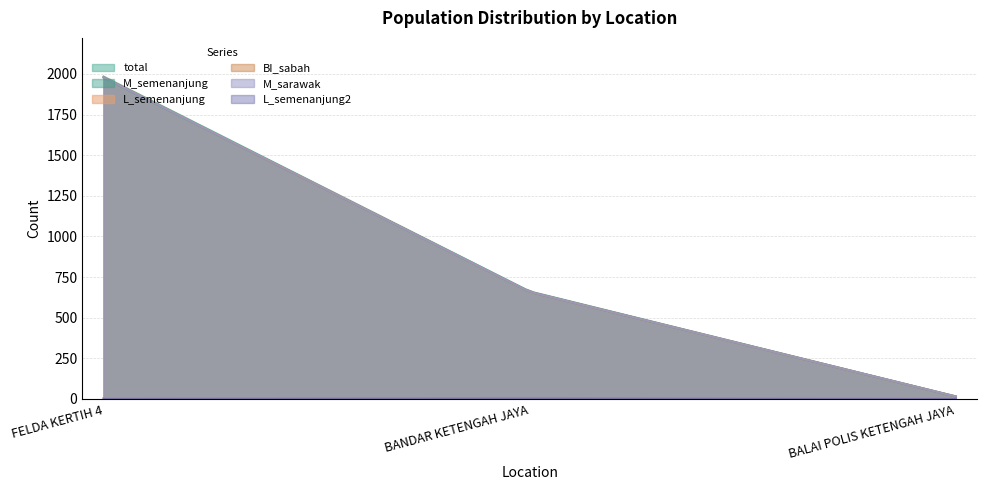

Reading left to right, list all the values displayed in this chart.

total: 1984	662	15
M_semenanjung: 1978	659	15
L_semenanjung: 5	3	0
BI_sabah: 1980	659	15
M_sarawak: 1979	659	15
L_semenanjung2: 2	3	0